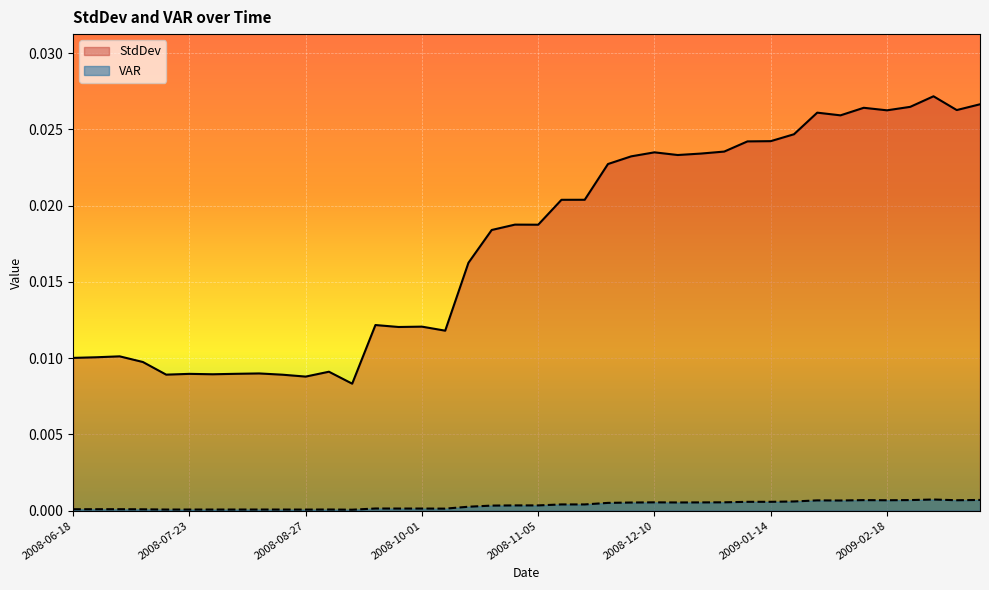

True or false: VAR and StdDev intersect in this chart.

False